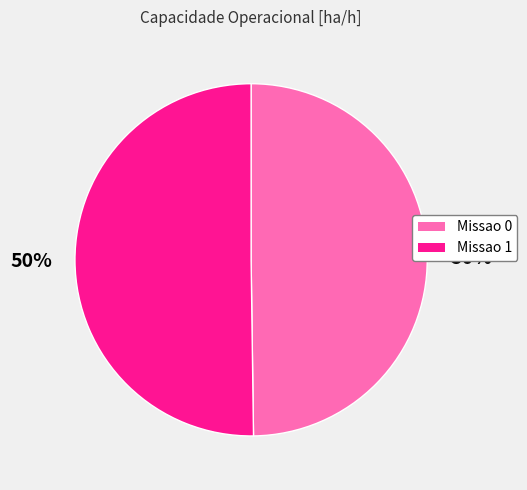

True or false: Missao 1 accounts for 39% of the total.

False